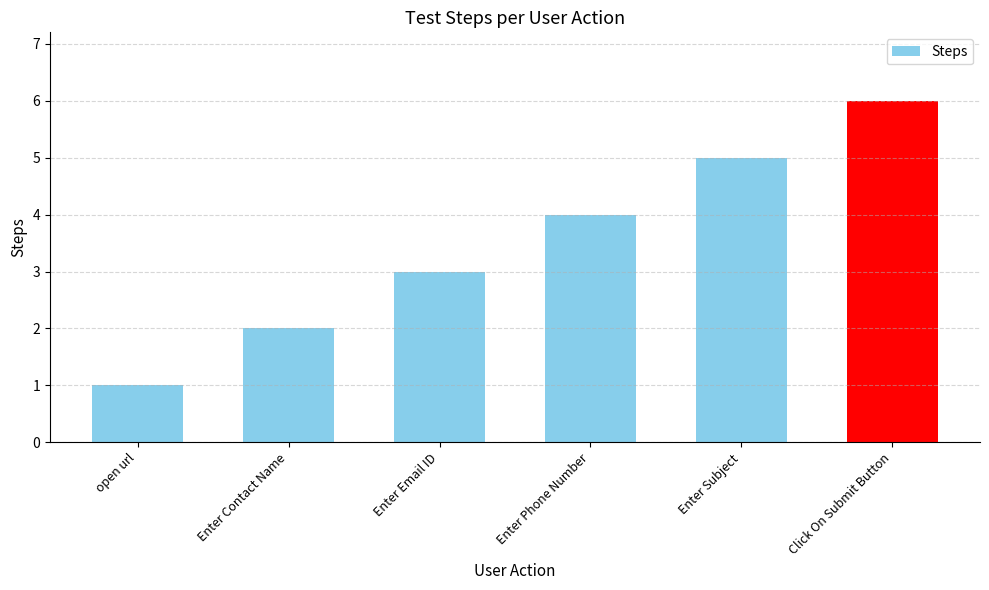

What is the difference between the maximum and minimum values?

5